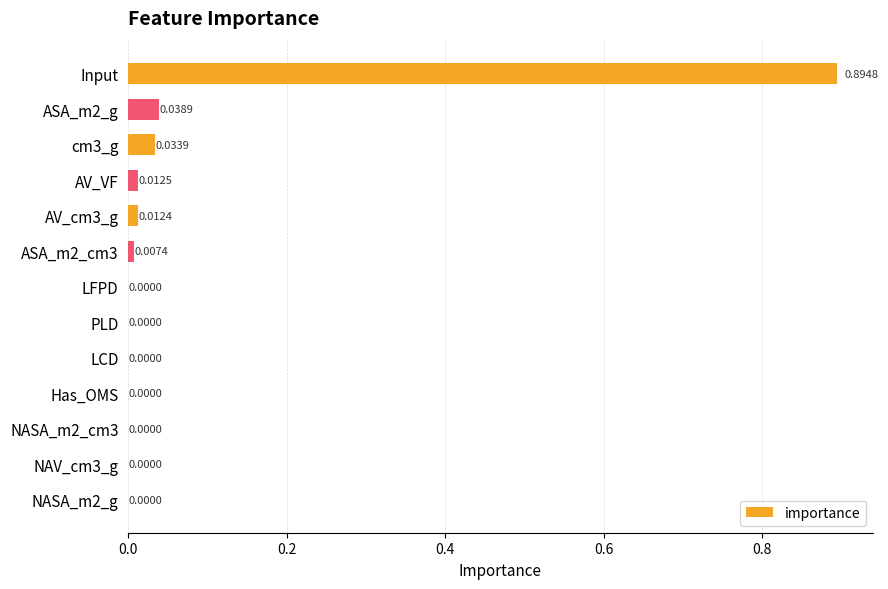

What is the sum of all values?

1.0